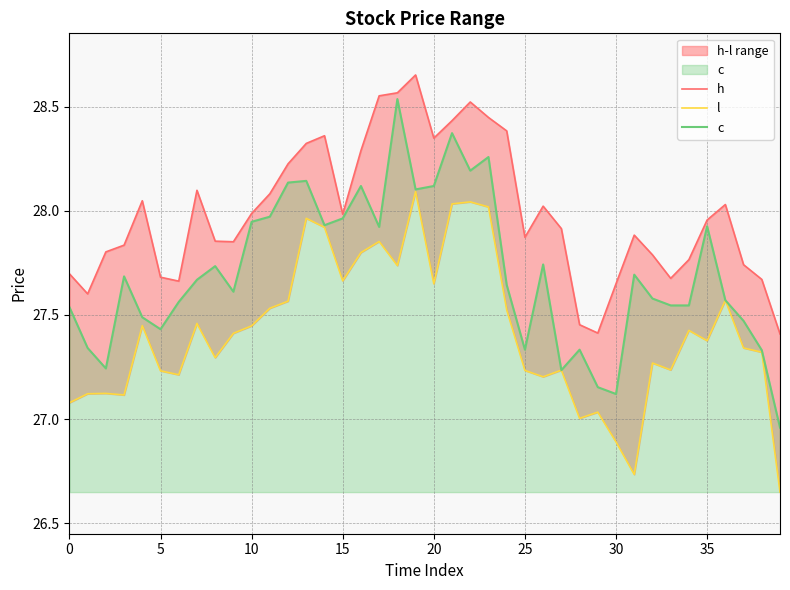

At how many categories does at least one series exceed 27?

40